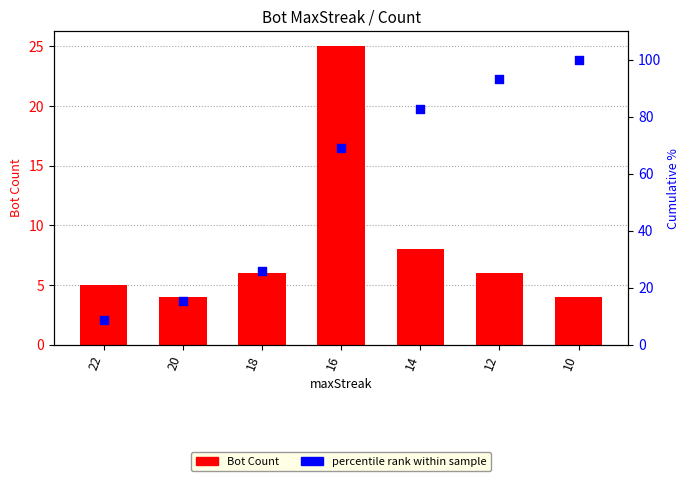

Which series contains the highest Y value?

percentile rank